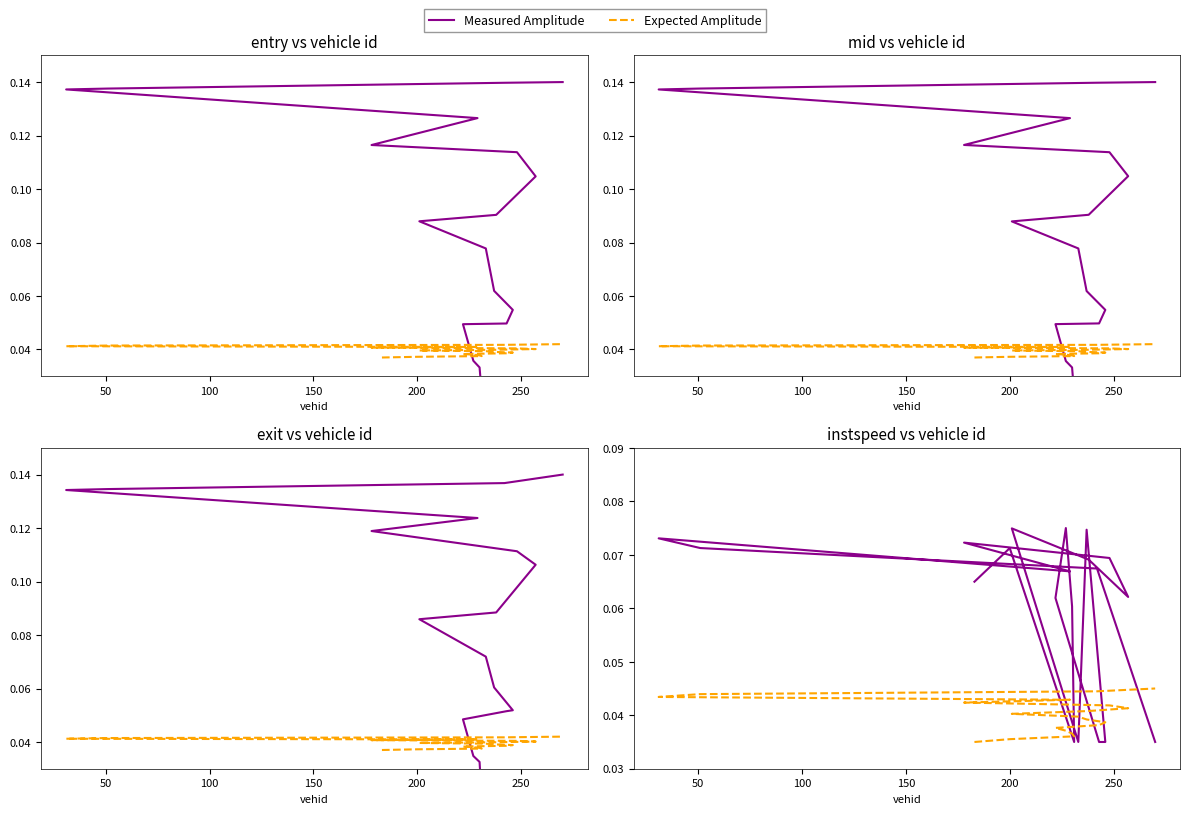

True or false: Expected Amplitude has a value of 0.0 at 150.

True